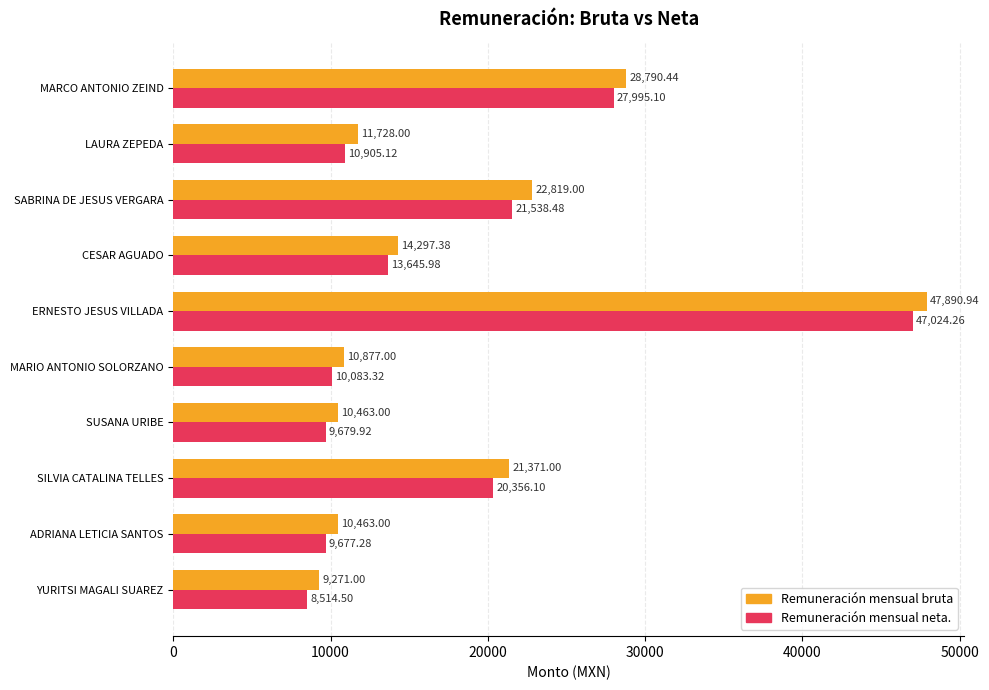

Between SUSANA URIBE and LAURA ZEPEDA, which series saw the biggest shift?

Remuneración mensual bruta